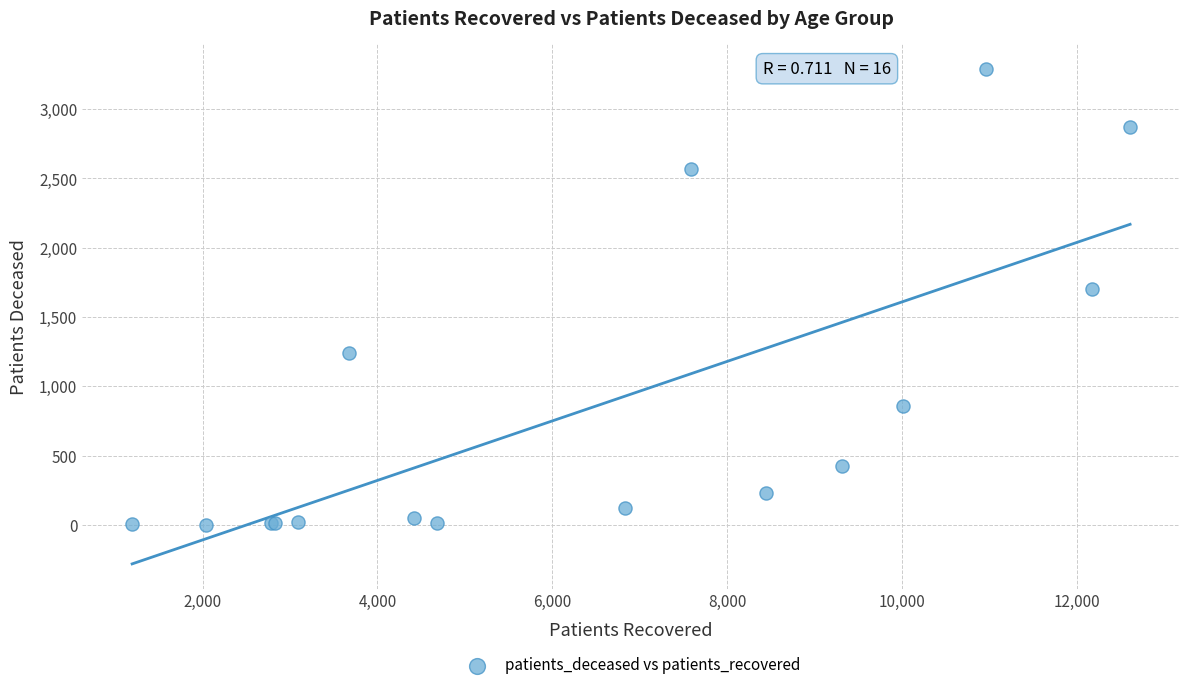

What Y value in the scatter plot is closest to 1647?

1700